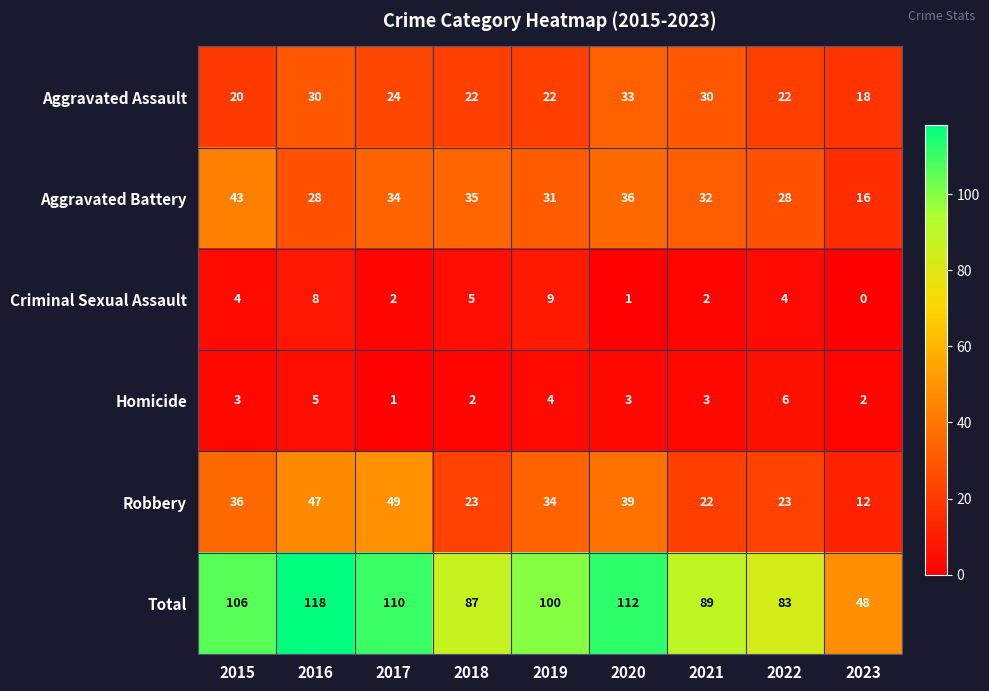

Which series has the largest total across all categories?

Total